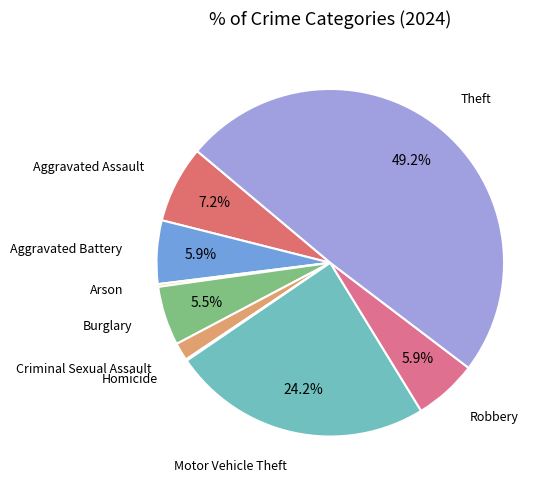

Which has a higher value, Robbery or Criminal Sexual Assault?

Robbery